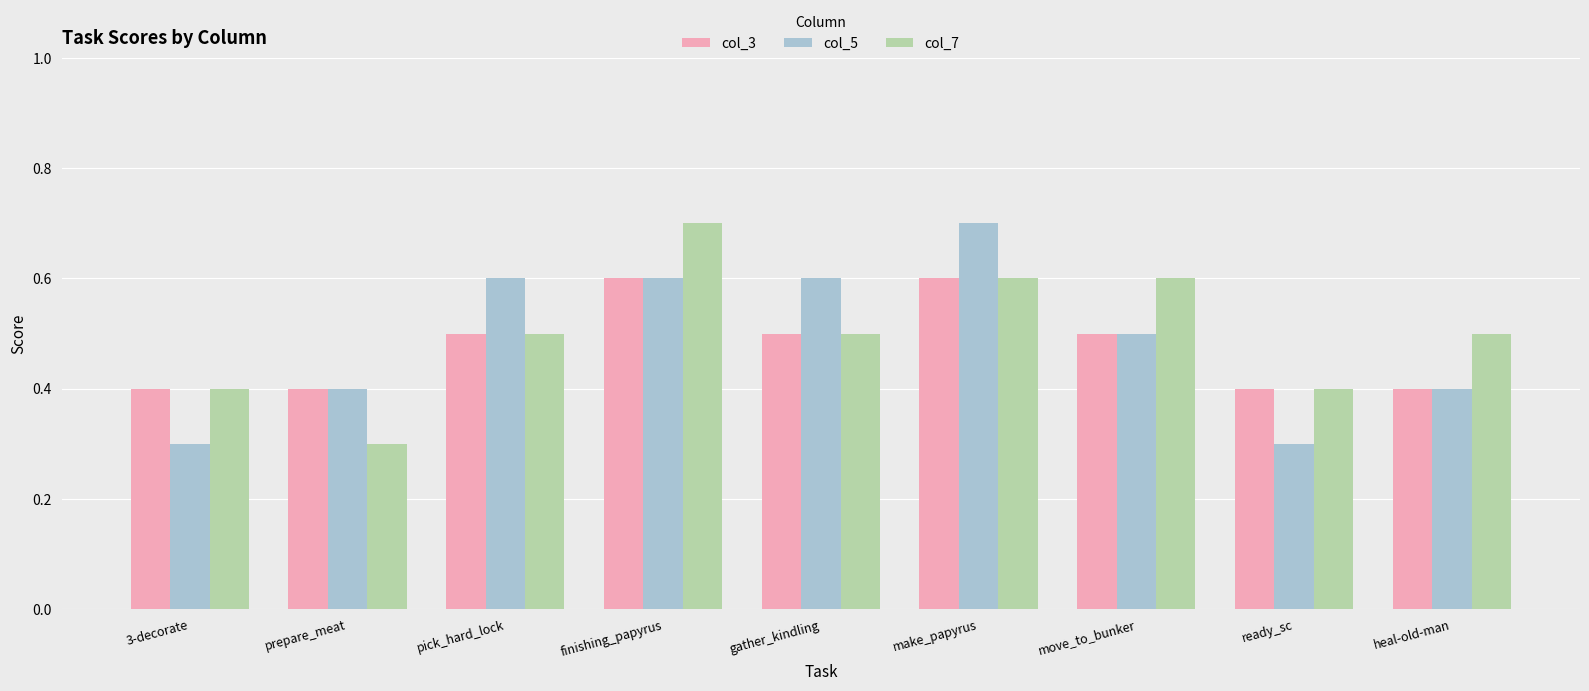

What are all the series names shown in the legend?

col_3, col_5, col_7